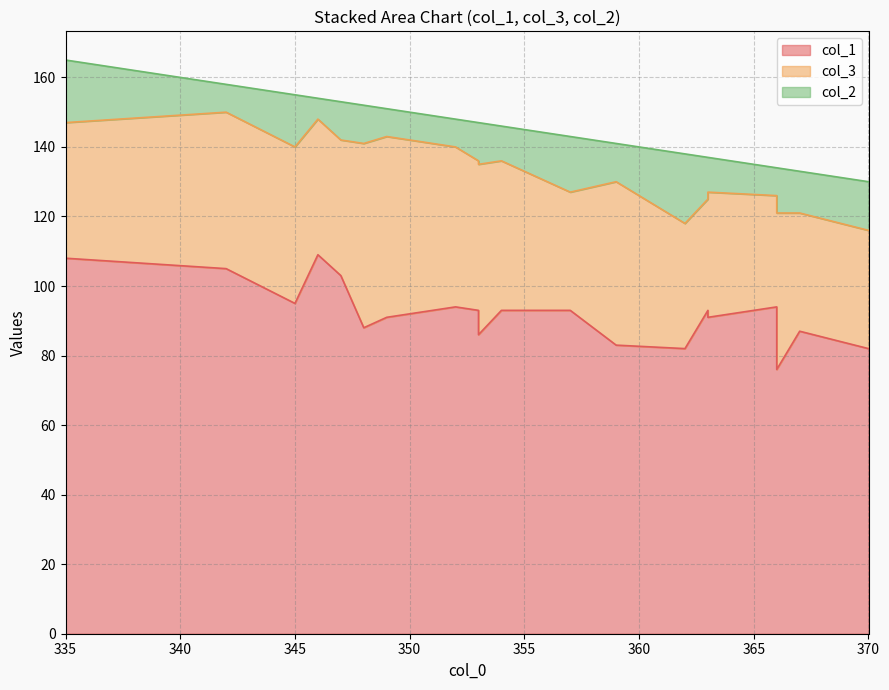

At which category does col_2 reach its first local peak?

335